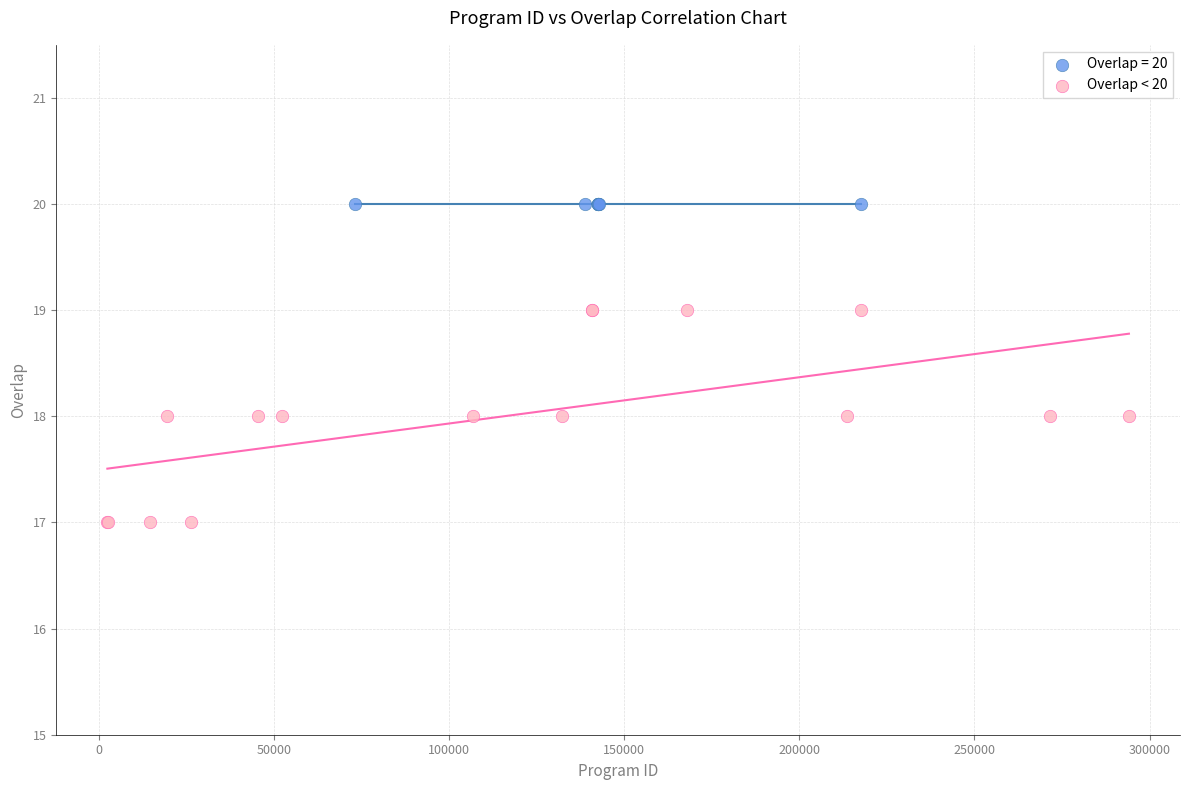

Which series contains the highest Y value?

Overlap = 20